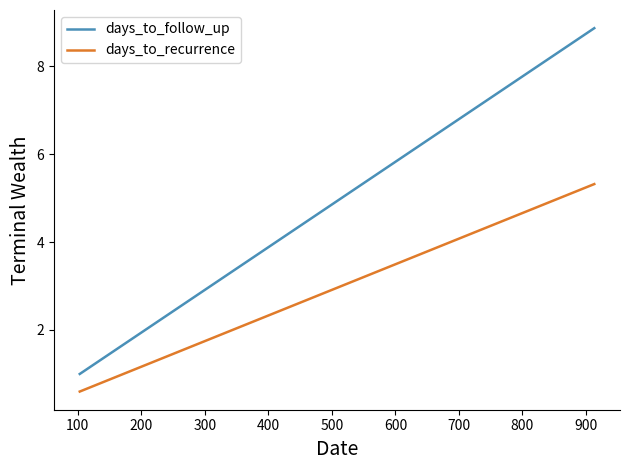

Which series has the largest range (max minus min)?

days_to_follow_up